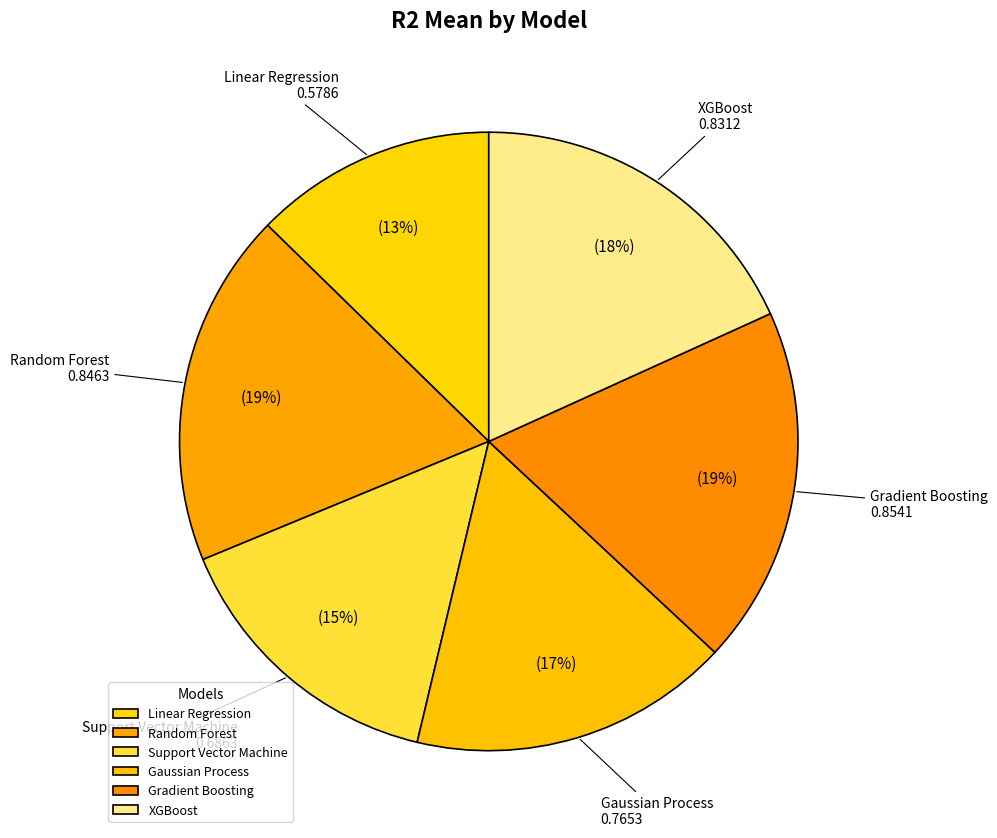

Is there any slice that represents more than half of the pie?

No